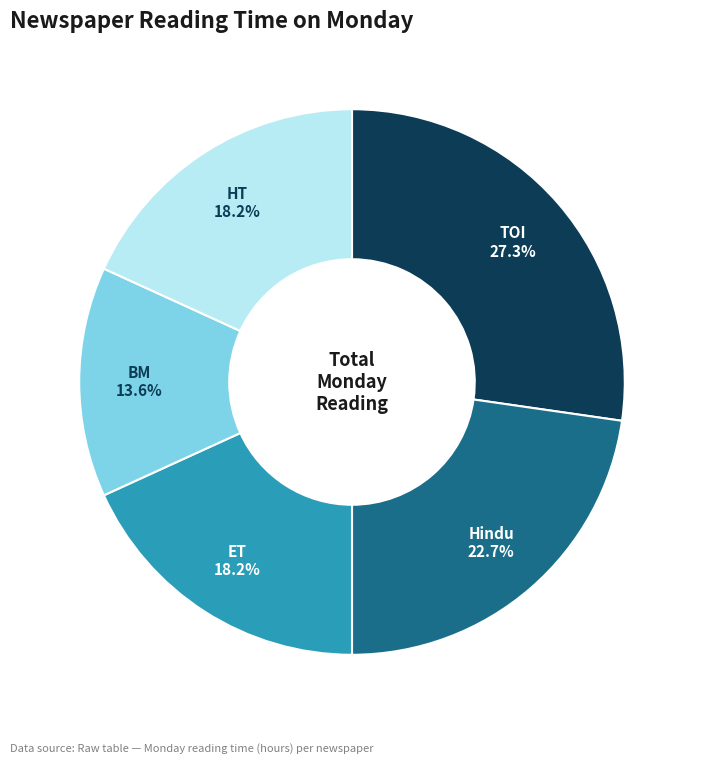

Is there any slice that represents more than half of the pie?

No